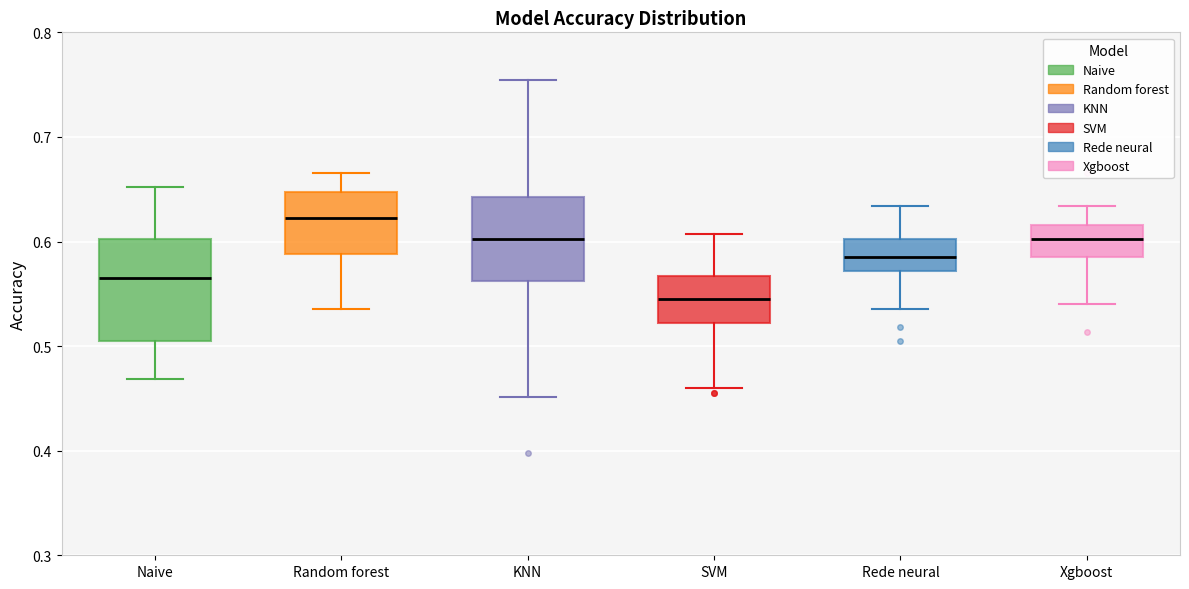

Where is the upper edge of the box for Random forest on the y-axis? The values are not printed on the chart, so give them approximately, as read against the axis.

0.65